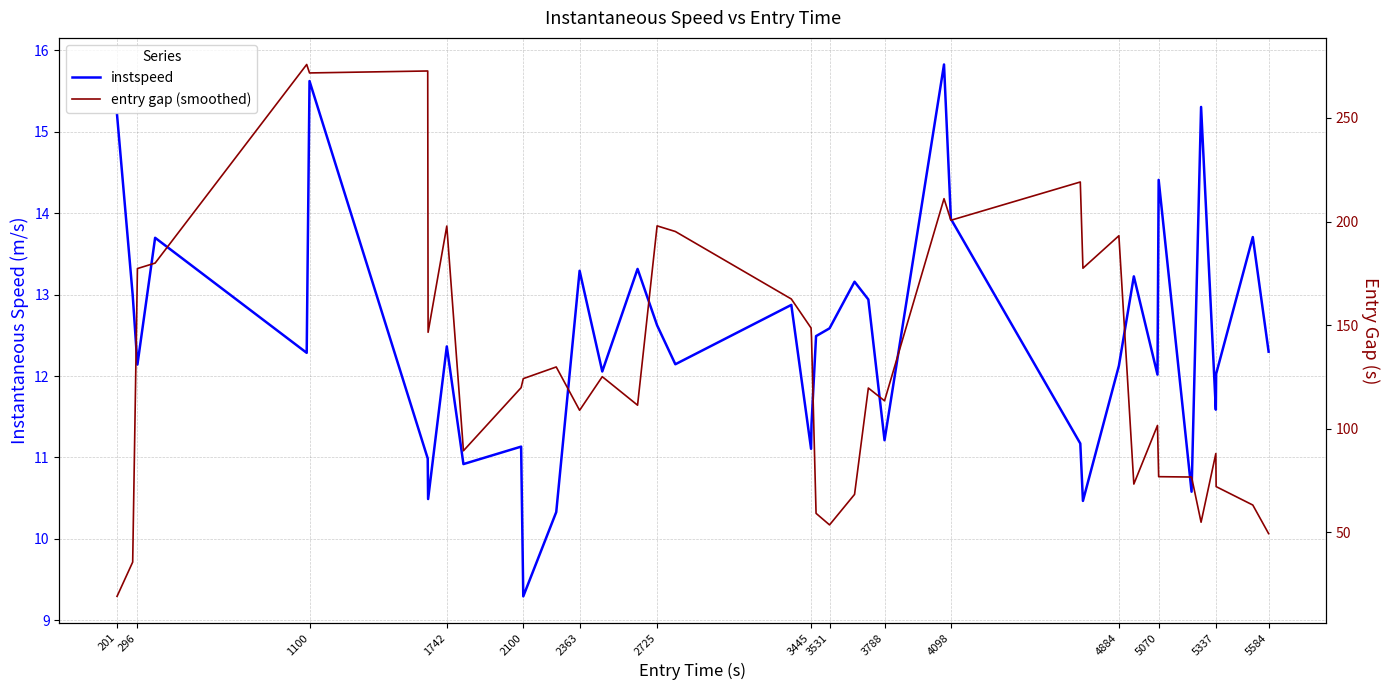

How many lines are shown in the chart?

2